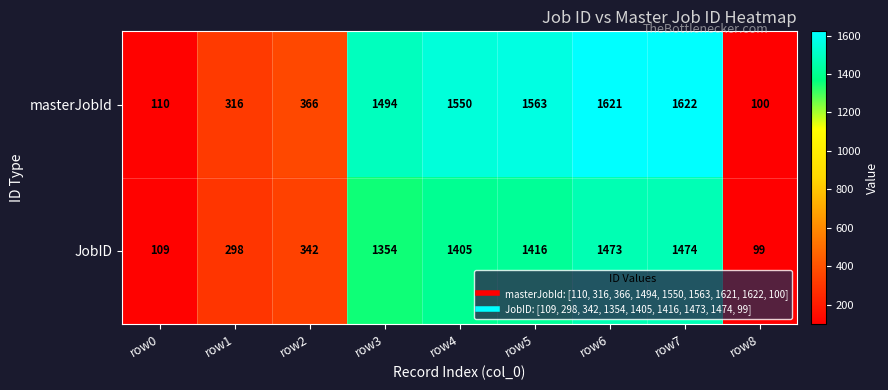

At which category does the chart reach its minimum across all series?

row8